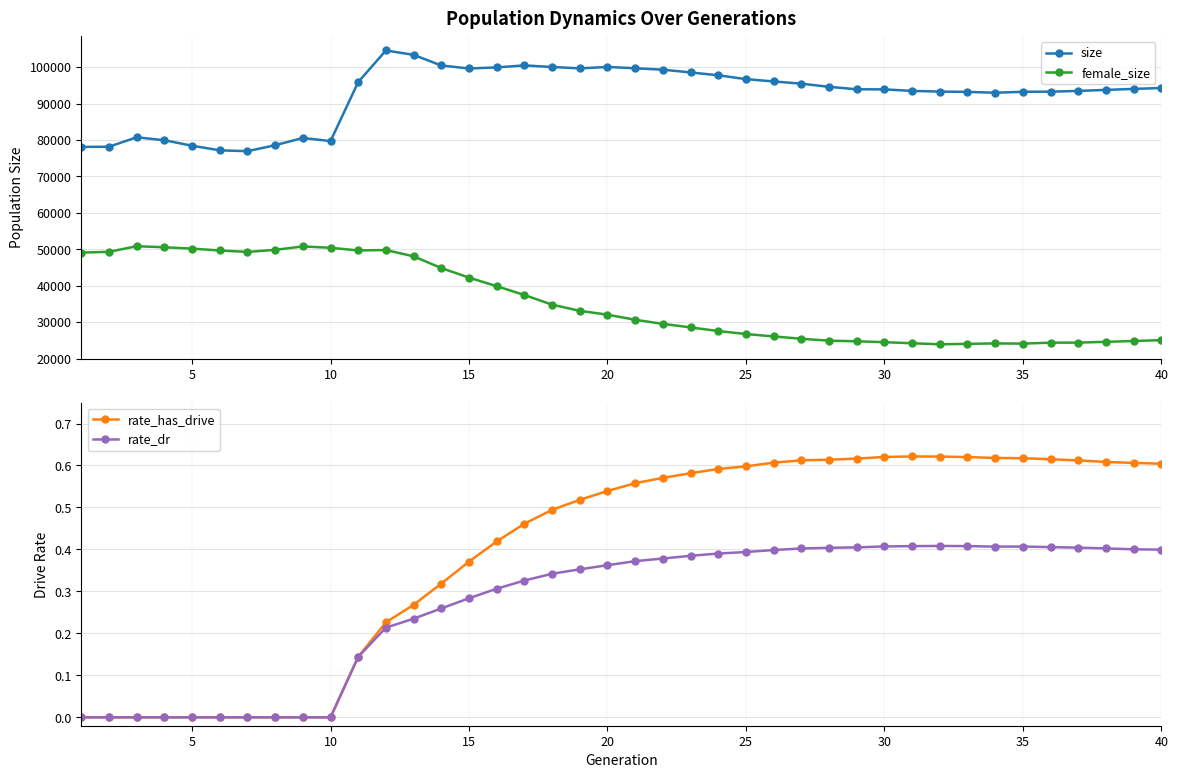

Is this an area chart (filled region under the line)?

No